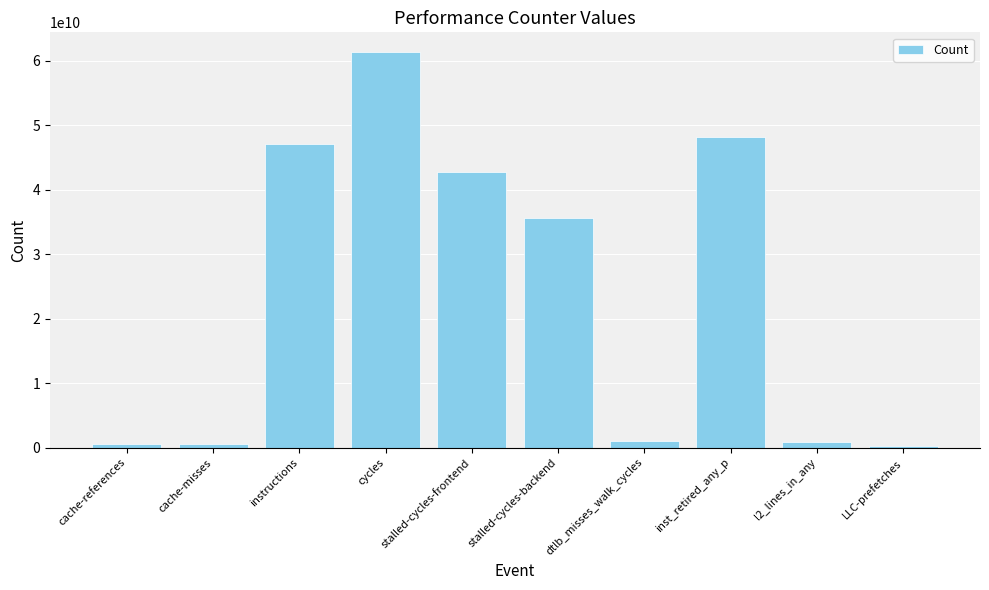

Is it true that the value at LLC-prefetches is 258127178?

True